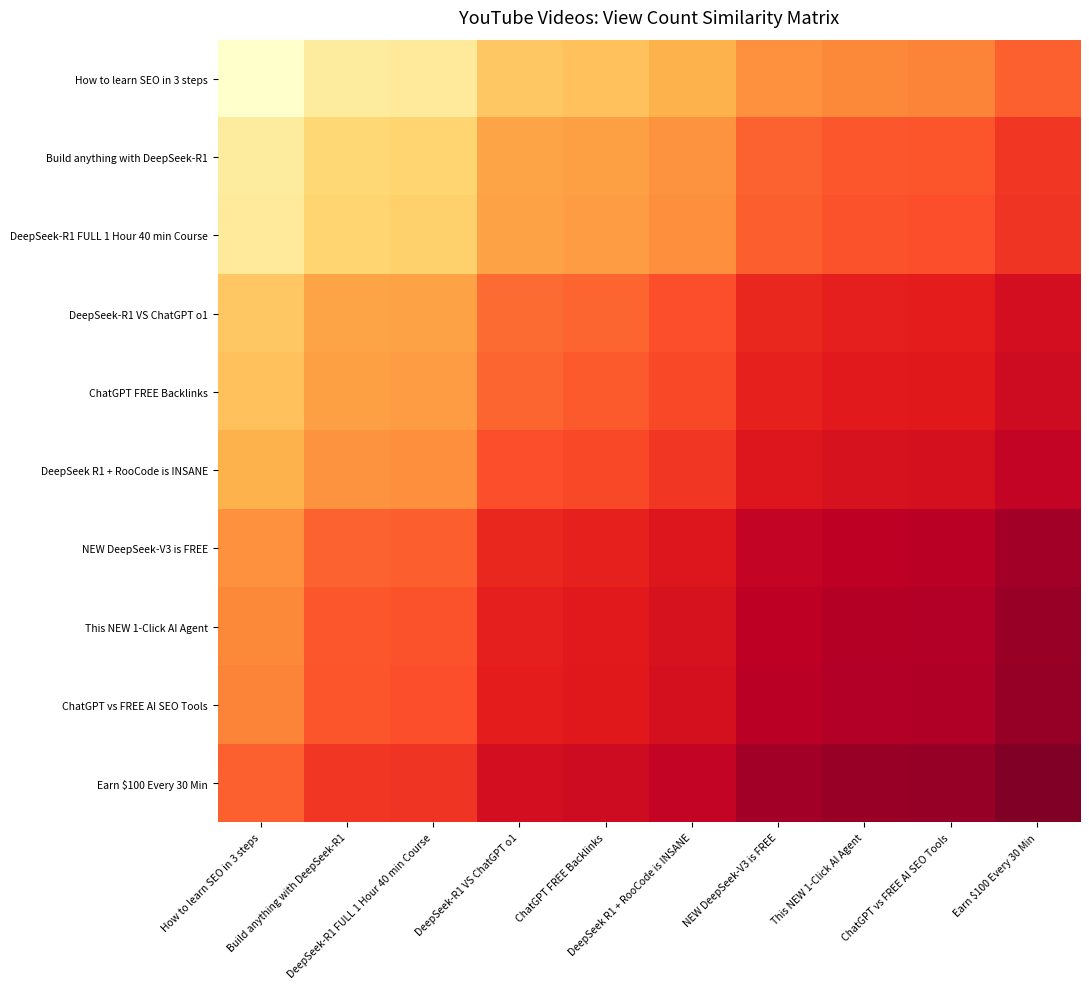

Reading left to right, transcribe all the data shown in this chart.

How to learn SEO in 3 steps: How to learn SEO in 3 steps=217098.0	Build anything with DeepSeek-R1=202934.5	DeepSeek-R1 FULL 1 Hour 40 min Course=201550.8	DeepSeek-R1 VS ChatGPT o1=183758.6	ChatGPT FREE Backlinks=181424.6	DeepSeek R1 + RooCode is INSANE=176189.2	NEW DeepSeek-V3 is FREE=164114.6	This NEW 1-Click AI Agent=161275.1	ChatGPT vs FREE AI SEO Tools=160691.1	Earn $100 Every 30 Min=152993.7
Build anything with DeepSeek-R1: How to learn SEO in 3 steps=202934.5	Build anything with DeepSeek-R1=189695.0	DeepSeek-R1 FULL 1 Hour 40 min Course=188401.6	DeepSeek-R1 VS ChatGPT o1=171770.1	ChatGPT FREE Backlinks=169588.4	DeepSeek R1 + RooCode is INSANE=164694.6	NEW DeepSeek-V3 is FREE=153407.8	This NEW 1-Click AI Agent=150753.4	ChatGPT vs FREE AI SEO Tools=150207.6	Earn $100 Every 30 Min=143012.4
DeepSeek-R1 FULL 1 Hour 40 min Course: How to learn SEO in 3 steps=201550.8	Build anything with DeepSeek-R1=188401.6	DeepSeek-R1 FULL 1 Hour 40 min Course=187117.0	DeepSeek-R1 VS ChatGPT o1=170598.9	ChatGPT FREE Backlinks=168432.1	DeepSeek R1 + RooCode is INSANE=163571.6	NEW DeepSeek-V3 is FREE=152361.8	This NEW 1-Click AI Agent=149725.5	ChatGPT vs FREE AI SEO Tools=149183.4	Earn $100 Every 30 Min=142037.3
DeepSeek-R1 VS ChatGPT o1: How to learn SEO in 3 steps=183758.6	Build anything with DeepSeek-R1=171770.1	DeepSeek-R1 FULL 1 Hour 40 min Course=170598.9	DeepSeek-R1 VS ChatGPT o1=155539.0	ChatGPT FREE Backlinks=153563.5	DeepSeek R1 + RooCode is INSANE=149132.0	NEW DeepSeek-V3 is FREE=138911.8	This NEW 1-Click AI Agent=136508.3	ChatGPT vs FREE AI SEO Tools=136014.0	Earn $100 Every 30 Min=129498.7
ChatGPT FREE Backlinks: How to learn SEO in 3 steps=181424.6	Build anything with DeepSeek-R1=169588.4	DeepSeek-R1 FULL 1 Hour 40 min Course=168432.1	DeepSeek-R1 VS ChatGPT o1=153563.5	ChatGPT FREE Backlinks=151613.0	DeepSeek R1 + RooCode is INSANE=147237.9	NEW DeepSeek-V3 is FREE=137147.4	This NEW 1-Click AI Agent=134774.4	ChatGPT vs FREE AI SEO Tools=134286.4	Earn $100 Every 30 Min=127853.9
DeepSeek R1 + RooCode is INSANE: How to learn SEO in 3 steps=176189.2	Build anything with DeepSeek-R1=164694.6	DeepSeek-R1 FULL 1 Hour 40 min Course=163571.6	DeepSeek-R1 VS ChatGPT o1=149132.0	ChatGPT FREE Backlinks=147237.9	DeepSeek R1 + RooCode is INSANE=142989.0	NEW DeepSeek-V3 is FREE=133189.7	This NEW 1-Click AI Agent=130885.2	ChatGPT vs FREE AI SEO Tools=130411.3	Earn $100 Every 30 Min=124164.4
NEW DeepSeek-V3 is FREE: How to learn SEO in 3 steps=164114.6	Build anything with DeepSeek-R1=153407.8	DeepSeek-R1 FULL 1 Hour 40 min Course=152361.8	DeepSeek-R1 VS ChatGPT o1=138911.8	ChatGPT FREE Backlinks=137147.4	DeepSeek R1 + RooCode is INSANE=133189.7	NEW DeepSeek-V3 is FREE=124062.0	This NEW 1-Click AI Agent=121915.4	ChatGPT vs FREE AI SEO Tools=121474.0	Earn $100 Every 30 Min=115655.2
This NEW 1-Click AI Agent: How to learn SEO in 3 steps=161275.1	Build anything with DeepSeek-R1=150753.4	DeepSeek-R1 FULL 1 Hour 40 min Course=149725.5	DeepSeek-R1 VS ChatGPT o1=136508.3	ChatGPT FREE Backlinks=134774.4	DeepSeek R1 + RooCode is INSANE=130885.2	NEW DeepSeek-V3 is FREE=121915.4	This NEW 1-Click AI Agent=119806.0	ChatGPT vs FREE AI SEO Tools=119372.2	Earn $100 Every 30 Min=113654.1
ChatGPT vs FREE AI SEO Tools: How to learn SEO in 3 steps=160691.1	Build anything with DeepSeek-R1=150207.6	DeepSeek-R1 FULL 1 Hour 40 min Course=149183.4	DeepSeek-R1 VS ChatGPT o1=136014.0	ChatGPT FREE Backlinks=134286.4	DeepSeek R1 + RooCode is INSANE=130411.3	NEW DeepSeek-V3 is FREE=121474.0	This NEW 1-Click AI Agent=119372.2	ChatGPT vs FREE AI SEO Tools=118940.0	Earn $100 Every 30 Min=113242.5
Earn $100 Every 30 Min: How to learn SEO in 3 steps=152993.7	Build anything with DeepSeek-R1=143012.4	DeepSeek-R1 FULL 1 Hour 40 min Course=142037.3	DeepSeek-R1 VS ChatGPT o1=129498.7	ChatGPT FREE Backlinks=127853.9	DeepSeek R1 + RooCode is INSANE=124164.4	NEW DeepSeek-V3 is FREE=115655.2	This NEW 1-Click AI Agent=113654.1	ChatGPT vs FREE AI SEO Tools=113242.5	Earn $100 Every 30 Min=107818.0